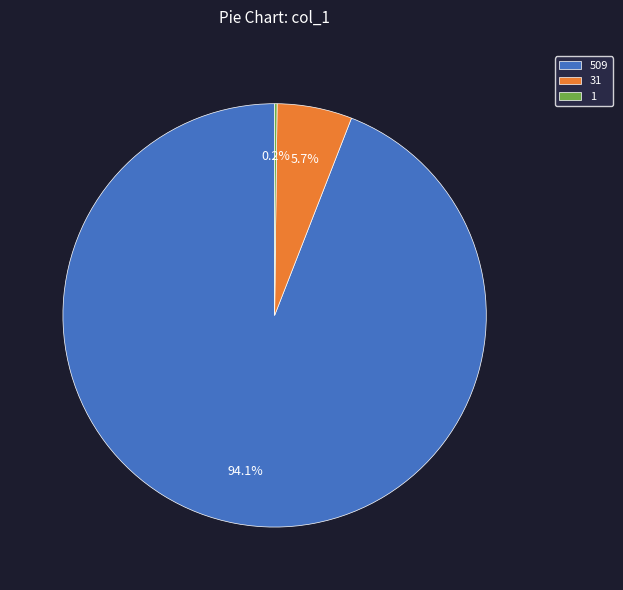

Which slice is the largest?

509